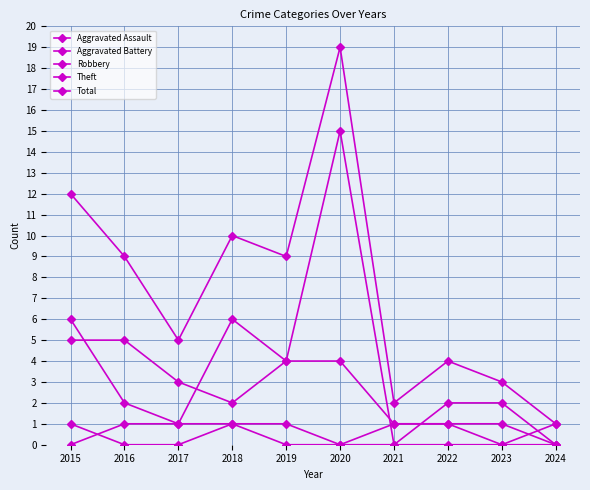

What is the difference between the highest and lowest values at 2020?

19